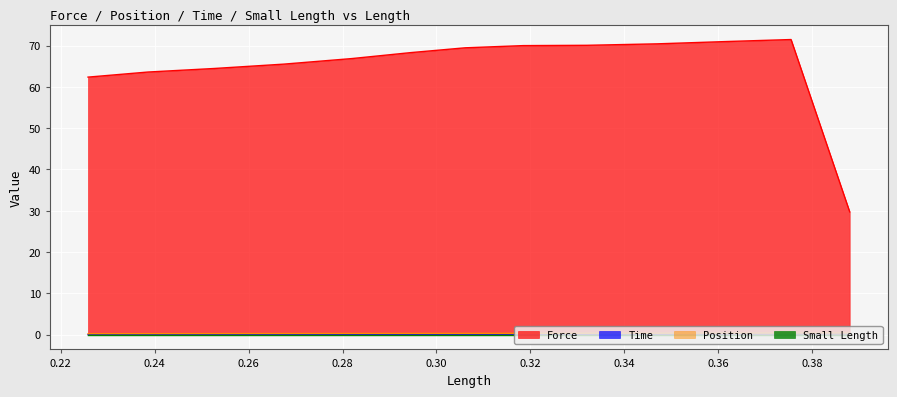

Which series has the largest range (max minus min)?

Force